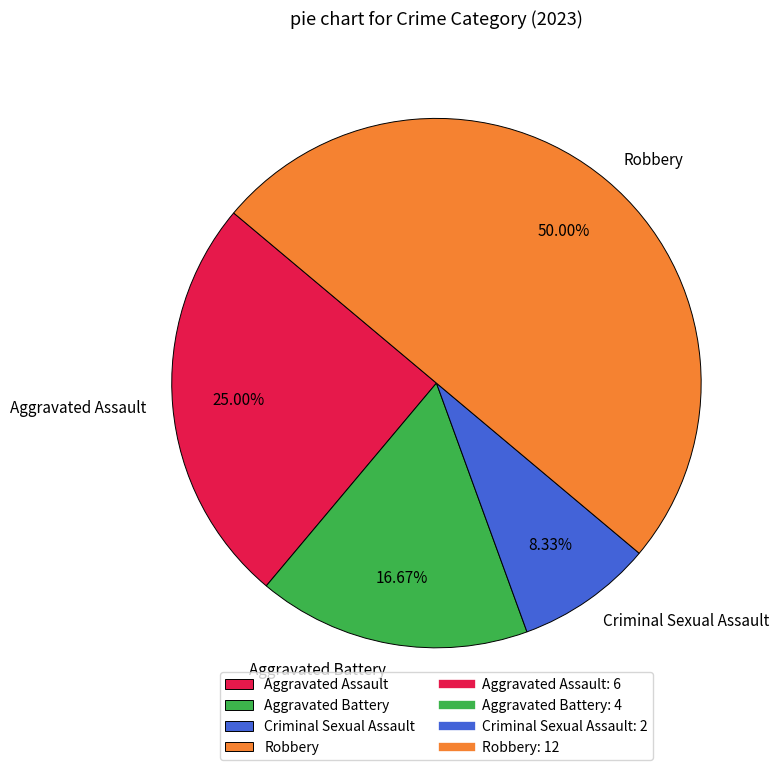

To the nearest percent, what is the difference between the largest and smallest slice percentages?

42%